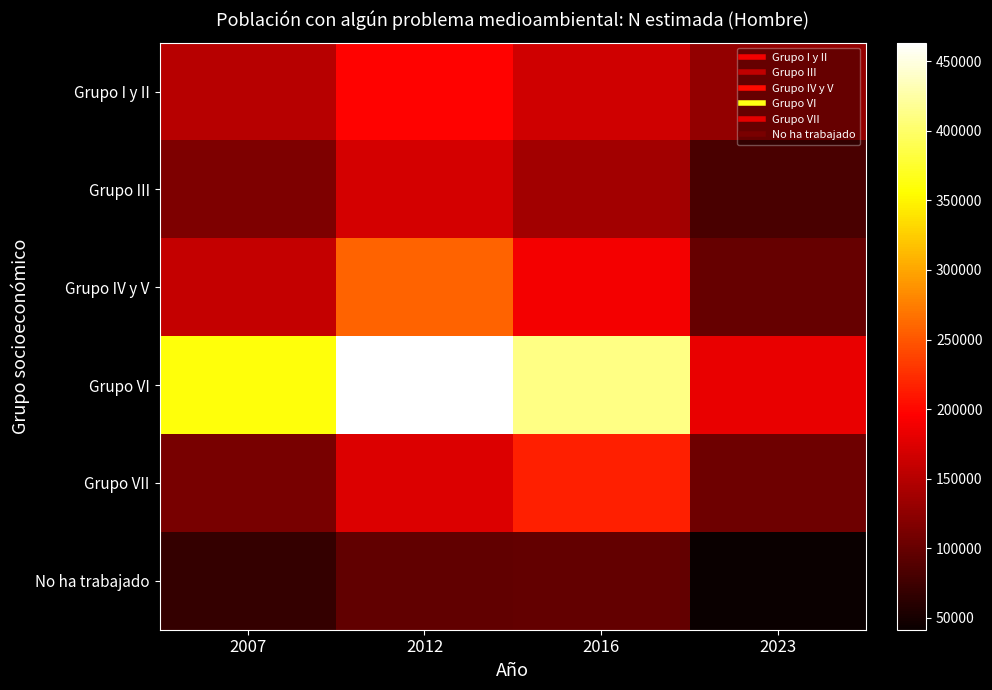

Rank the series by their maximum value, from highest to lowest.

Grupo VI, Grupo IV y V, Grupo VII, Grupo I y II, Grupo III, No ha trabajado